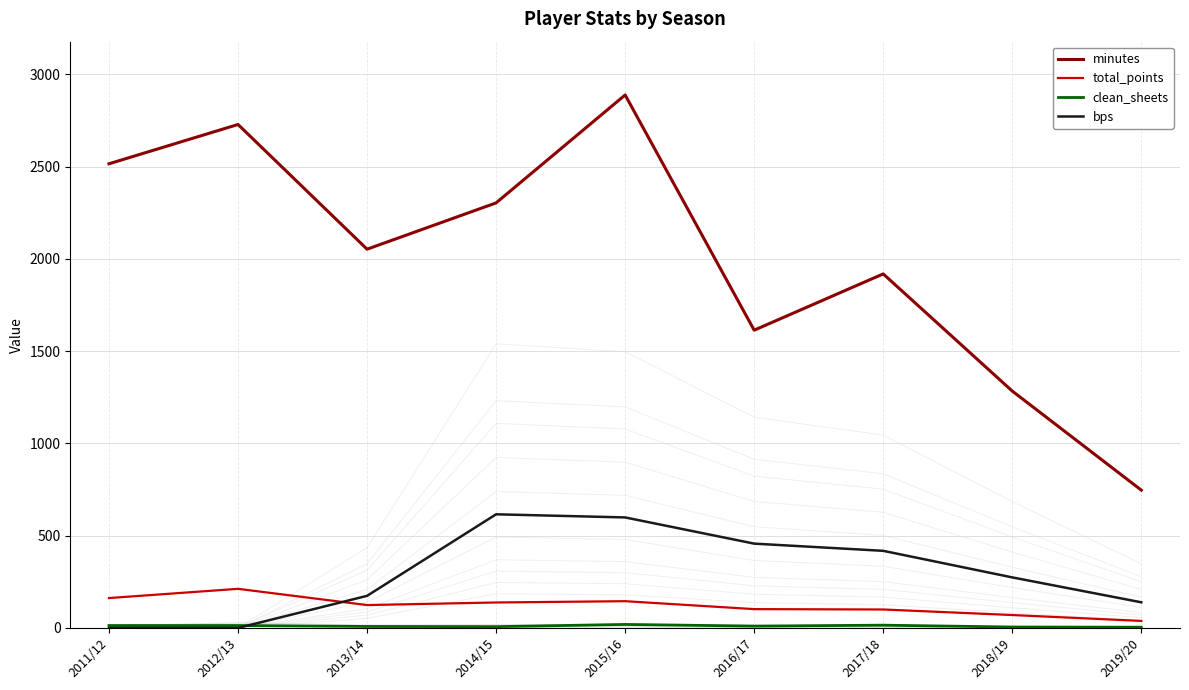

Is the value of bps at 2015/16 greater than the value of clean_sheets at 2018/19?

Yes